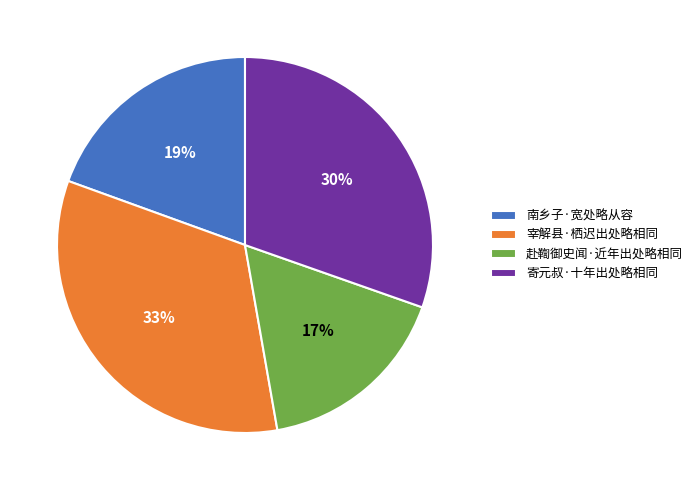

What is the ratio of the value at 南乡子·宽处略从容 to the value at 寄元叔·十年出处略相同?

0.6